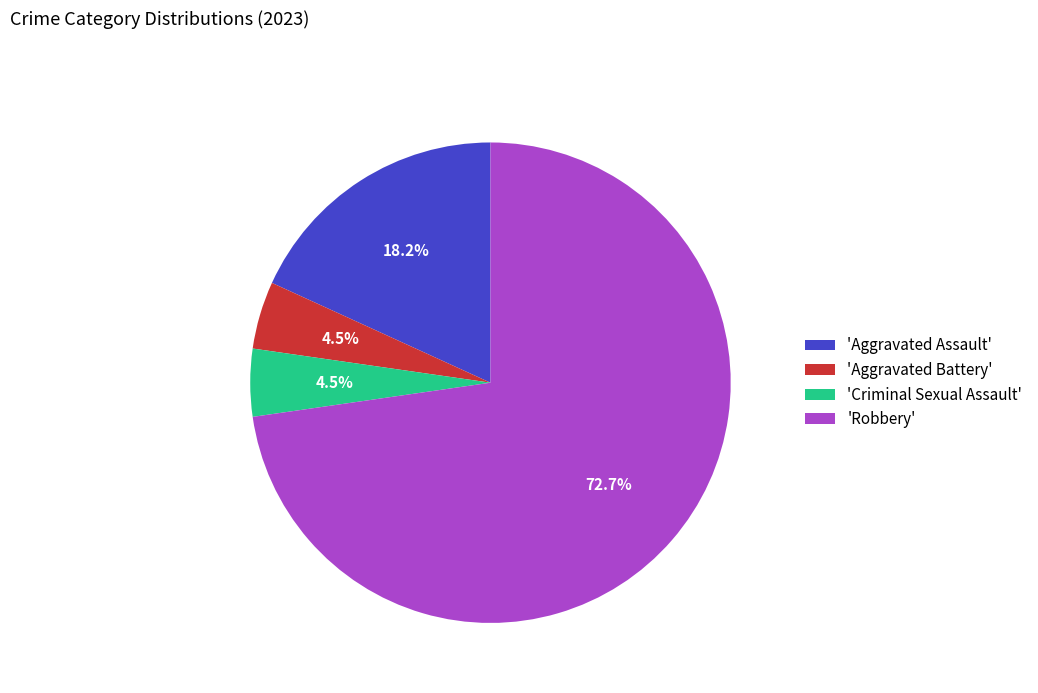

Does 'Robbery' account for over 50% of the chart?

Yes